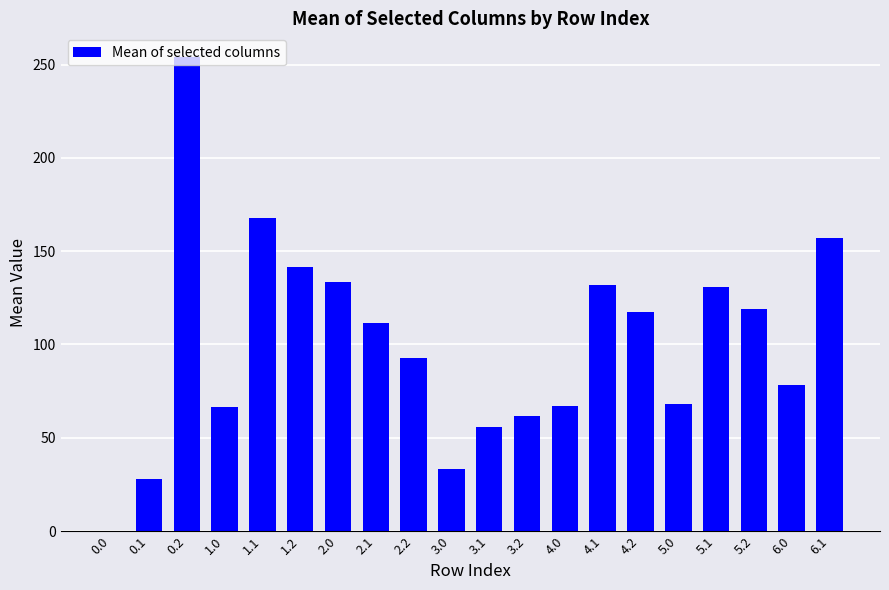

What is the maximum value shown in the chart?

254.0